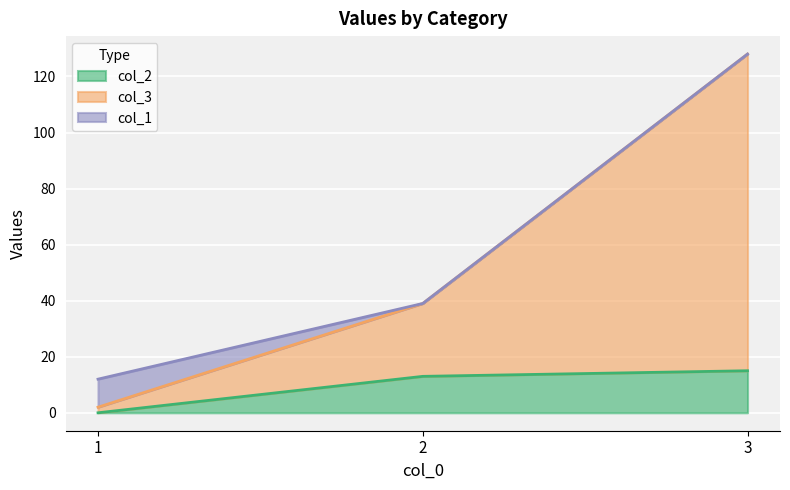

Does the chart display data point markers on the line(s)?

No